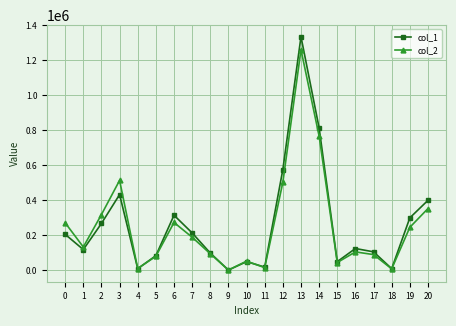

What is the approximate value of col_2 at 20?

353000